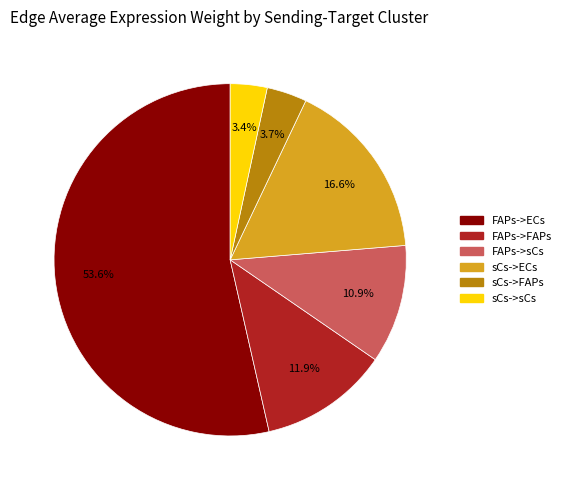

What is the largest slice in the pie chart?

FAPs->ECs